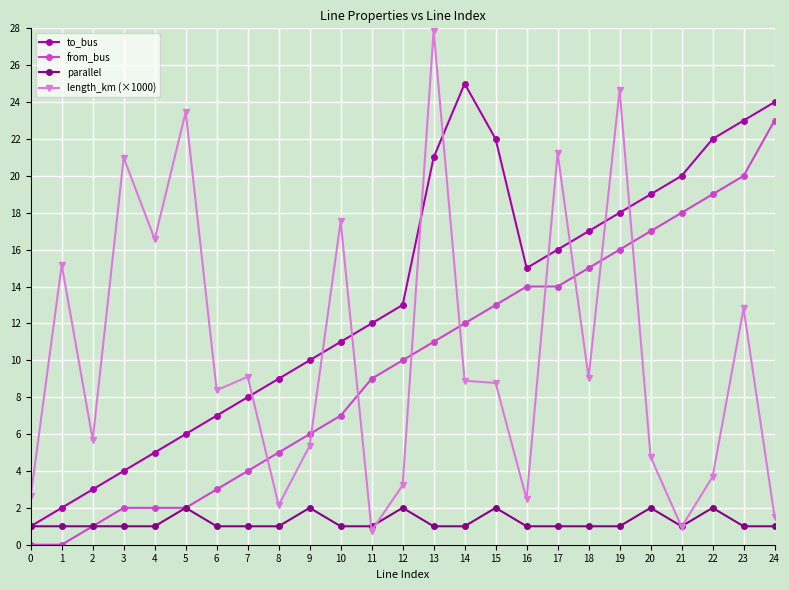

What is the sum of the parallel values at 24 and 19?

2.0